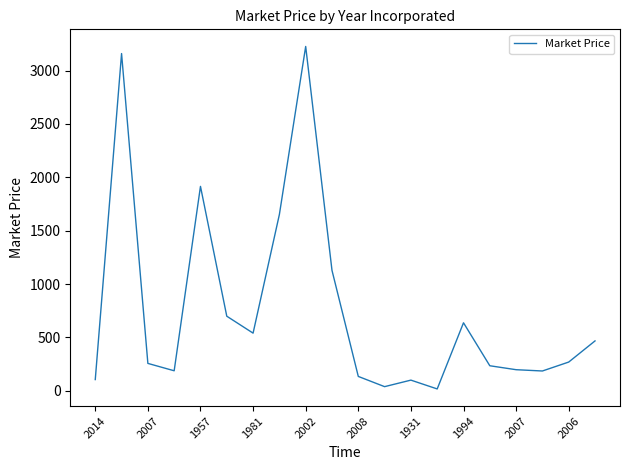

What is the maximum value shown in the chart?

3226.0